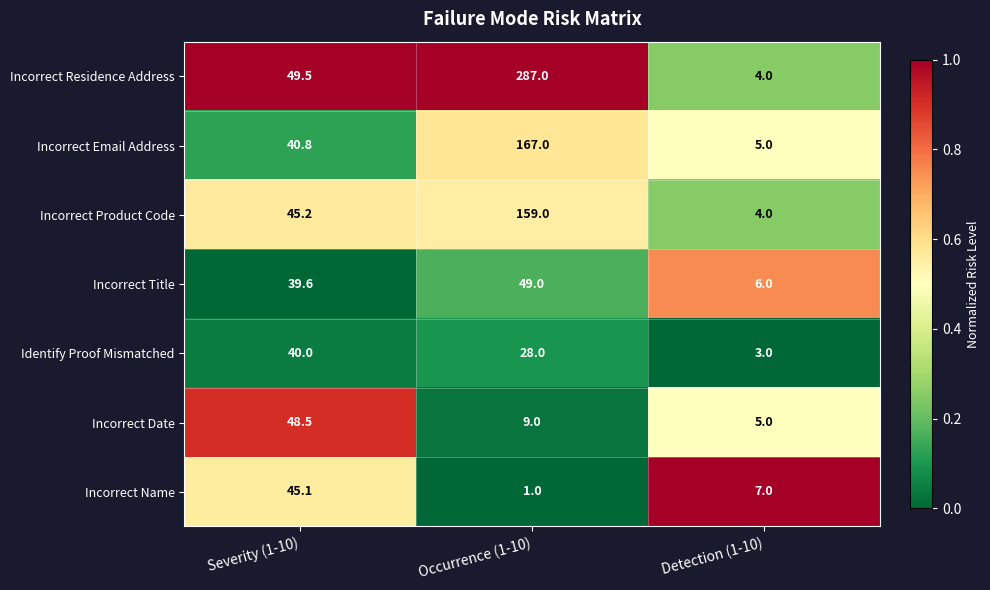

Reading left to right, transcribe all the data shown in this chart.

Incorrect Residence Address: 49.5	287.0	4.0
Incorrect Email Address: 40.8	167.0	5.0
Incorrect Product Code: 45.2	159.0	4.0
Incorrect Title: 39.6	49.0	6.0
Identify Proof Mismatched: 40.0	28.0	3.0
Incorrect Date: 48.5	9.0	5.0
Incorrect Name: 45.1	1.0	7.0